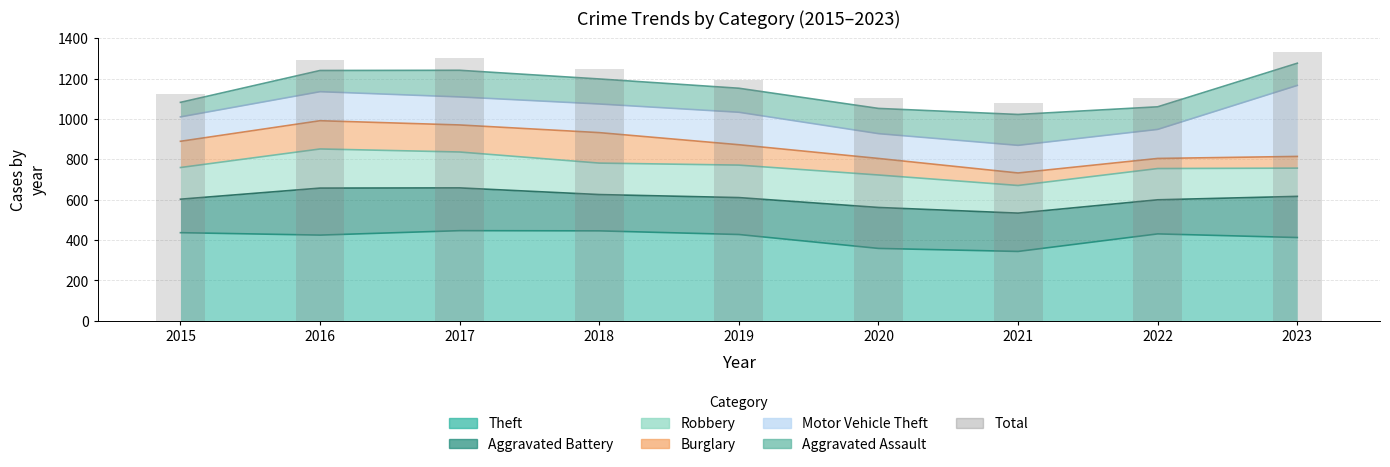

Reading left to right, what are all the values shown in this chart?

1124	1291	1303	1246	1192	1105	1078	1104	1335